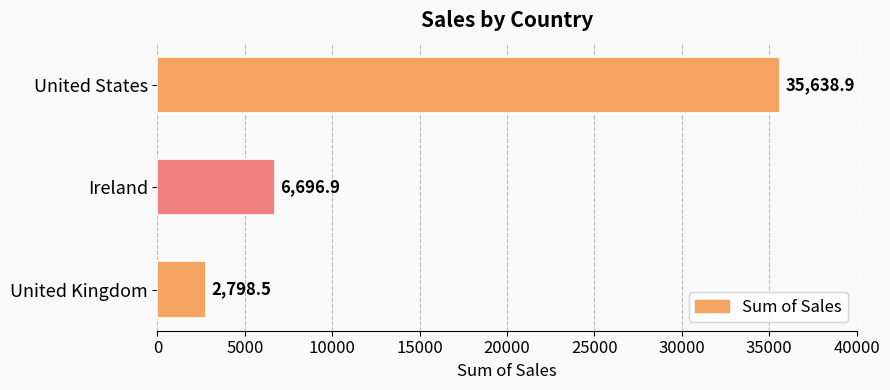

Reading bottom to top, list all the values displayed in this chart.

United Kingdom=2798.5	Ireland=6696.9	United States=35638.9